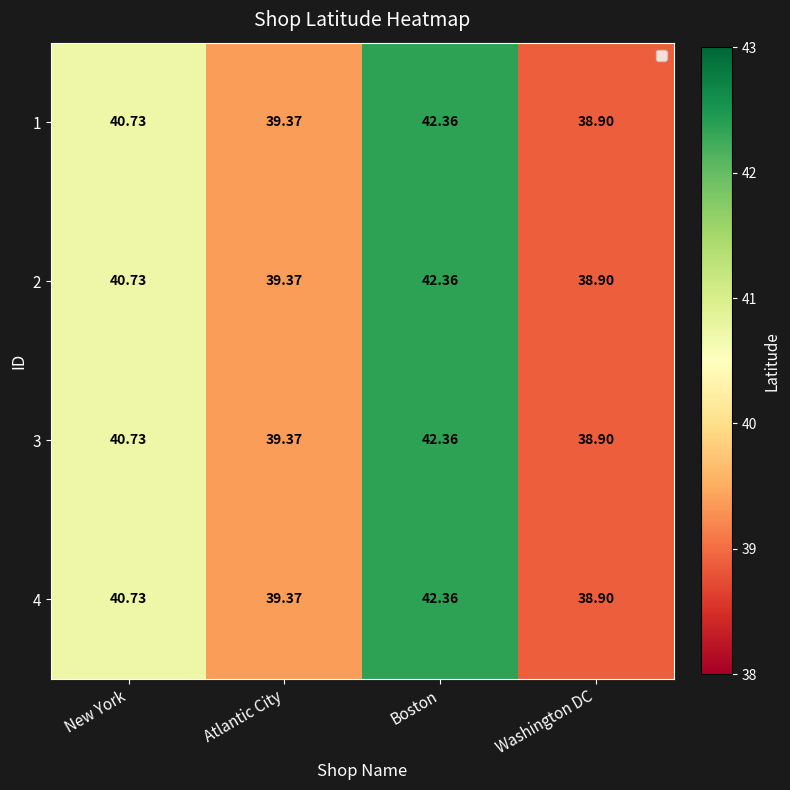

Which category has the highest value in the 1 series?

Boston